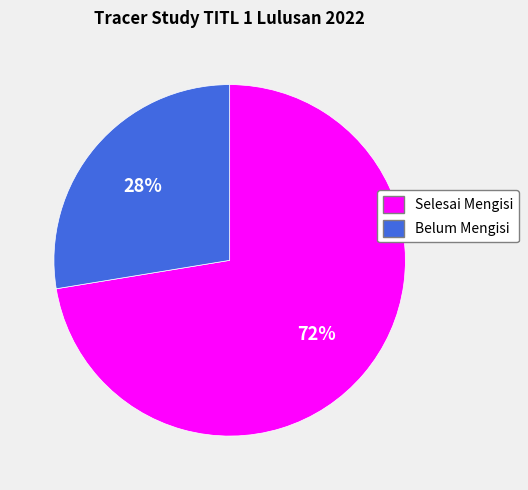

What is the smallest slice in the pie chart?

Belum Mengisi